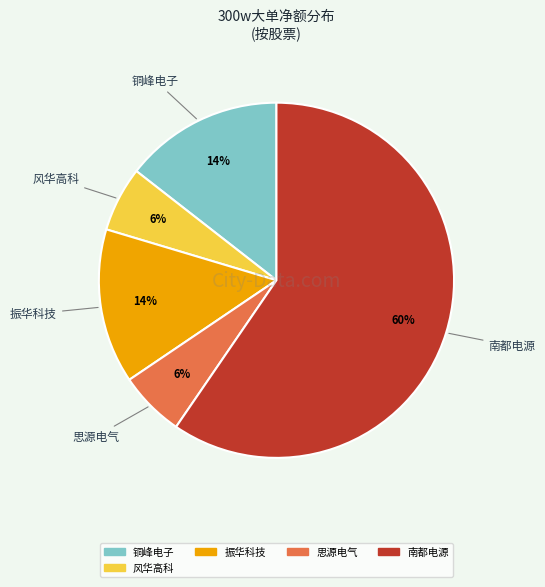

Is there any slice that represents more than half of the pie?

Yes